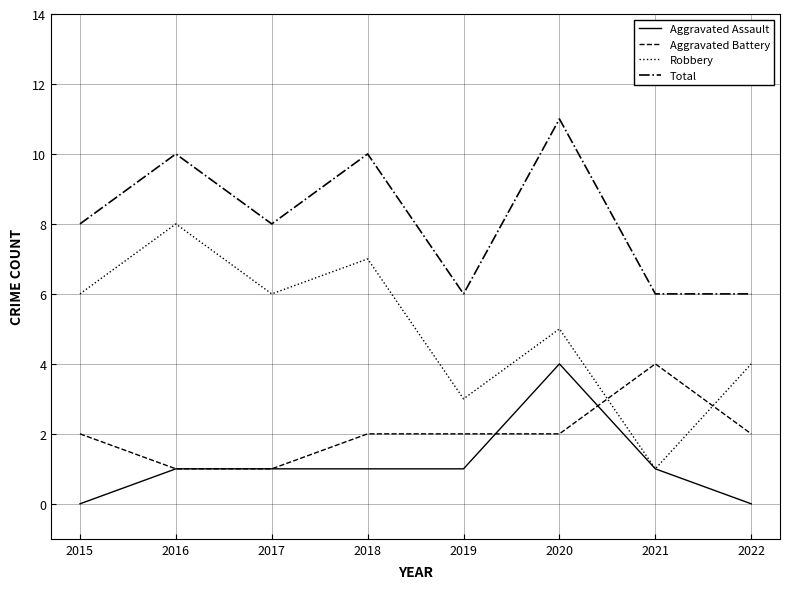

What is the highest value of the Aggravated Battery series?

4